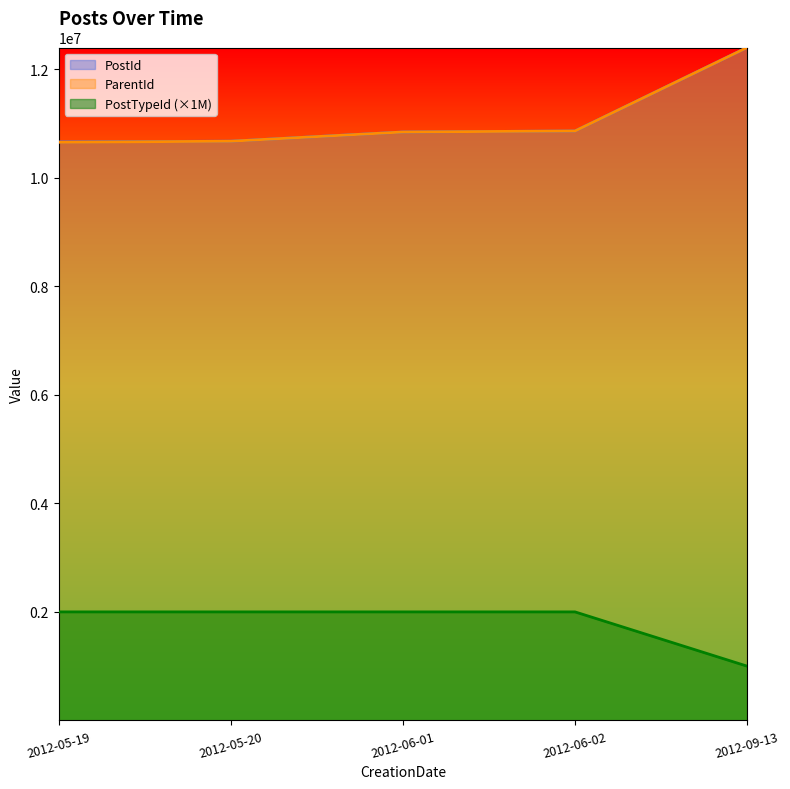

List the series in order of their peak value, lowest first.

PostTypeId, PostId, ParentId